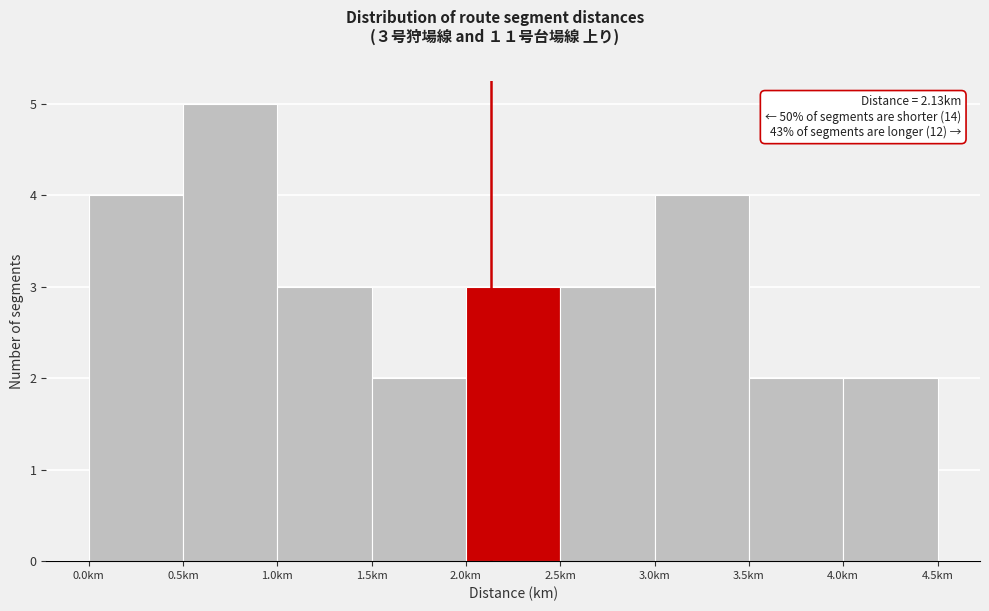

Which range on the x-axis has the tallest bar?

0.5 to 1.0